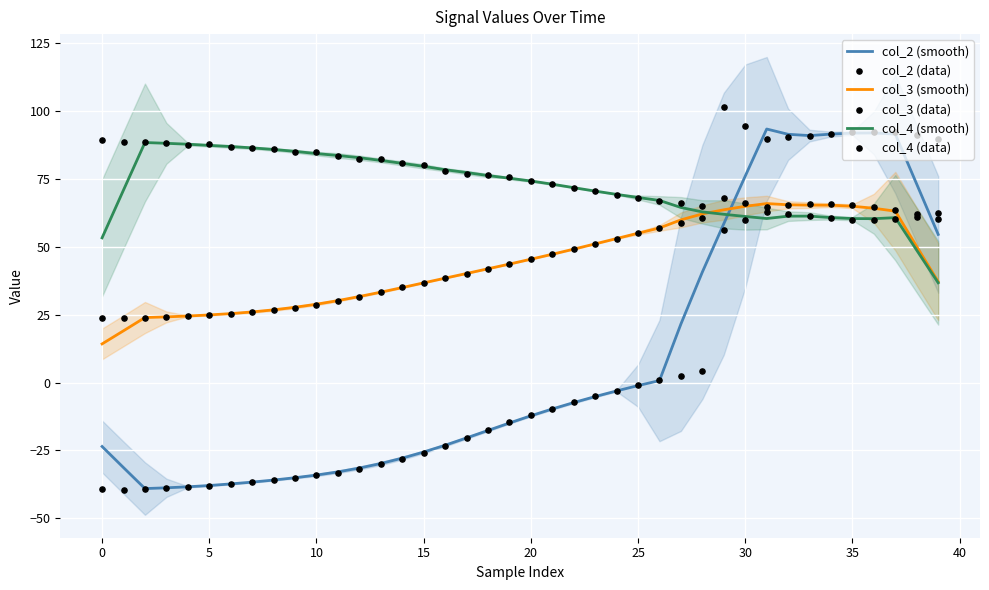

Which series reaches the minimum Y coordinate?

col_2 (data)